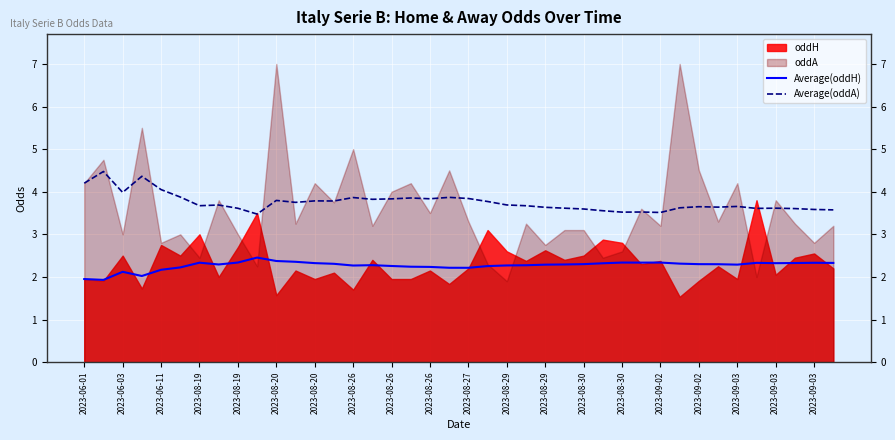

True or false: Average(oddH) has a value of 2.3 at 29.

True